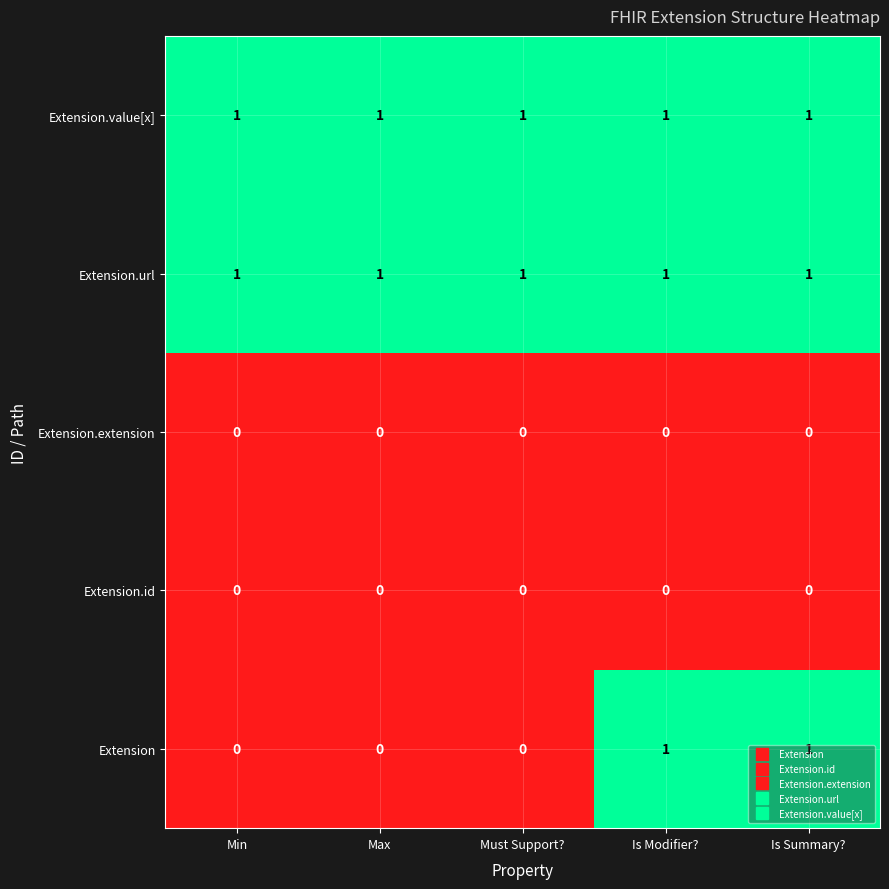

The Extension.url series shows 1 at Must Support?. True or false?

True